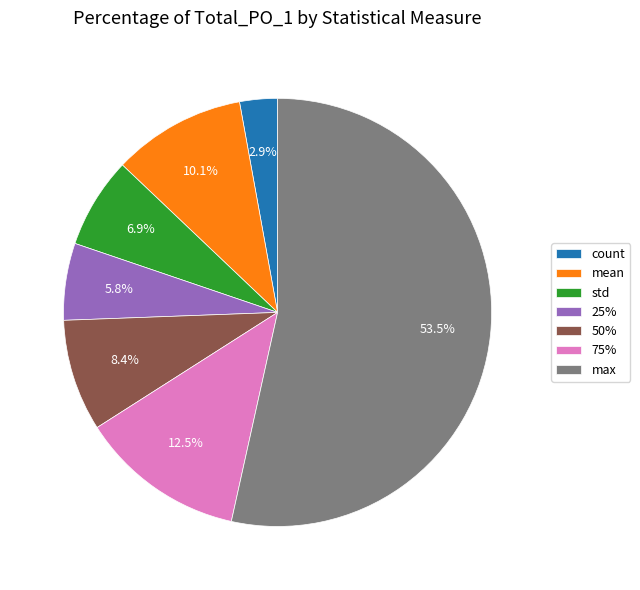

What is the ratio of the value at 25% to the value at 50%?

0.7